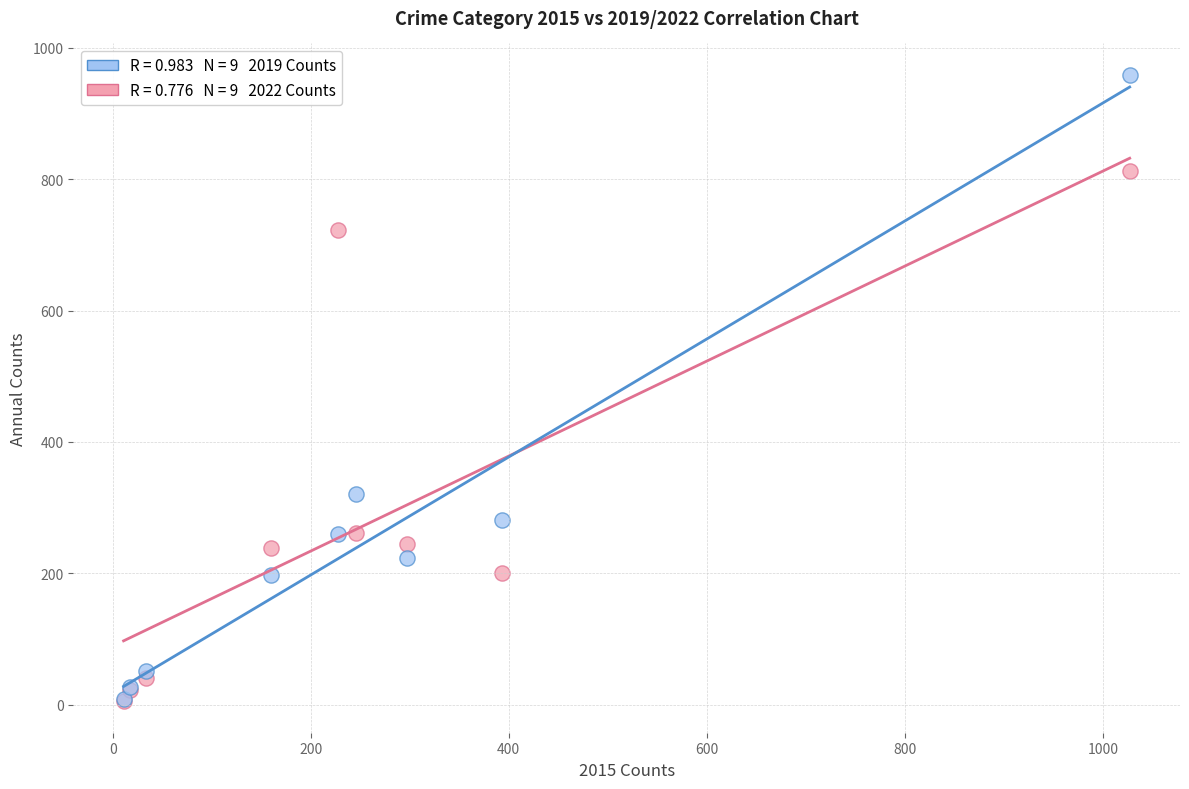

Across all series, what Y value is closest to 482?

321